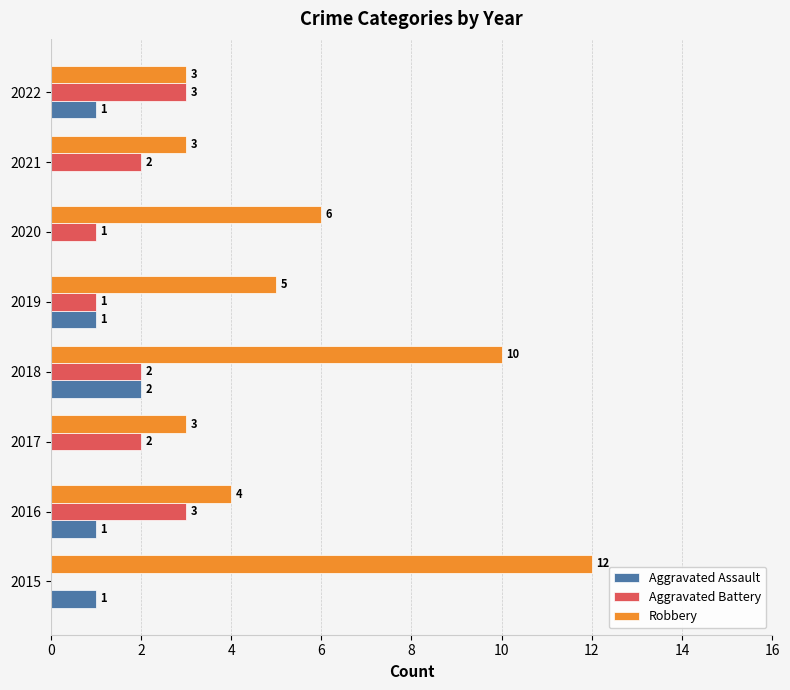

At which label is Robbery closest to 7?

2020